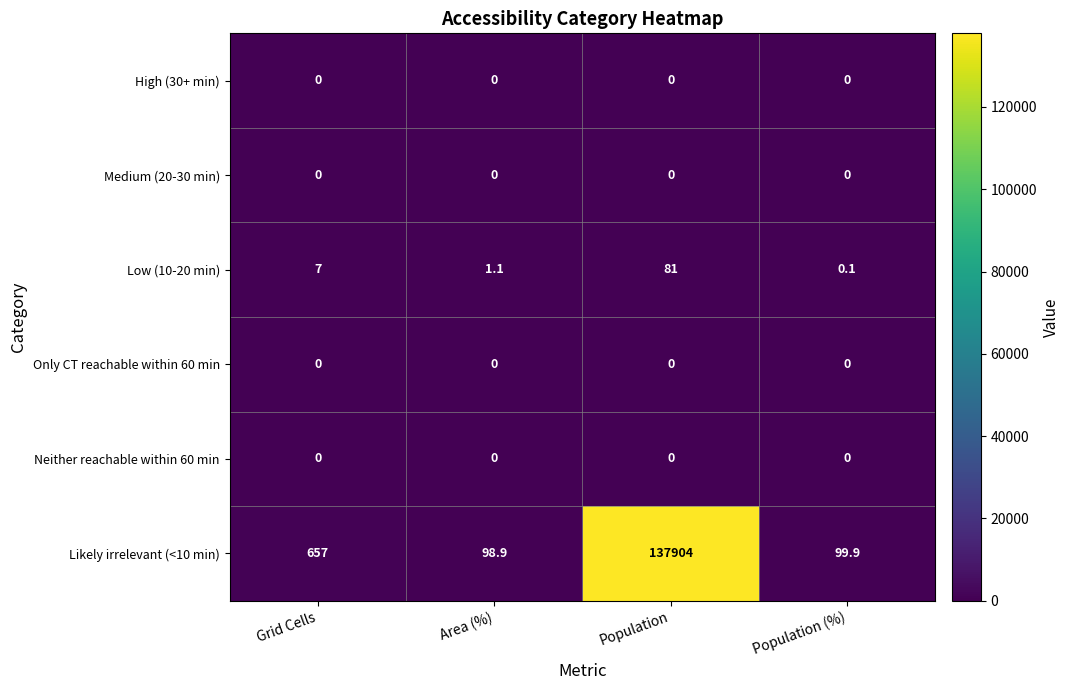

What is the spread (max minus min) of values at Population (%)?

99.9